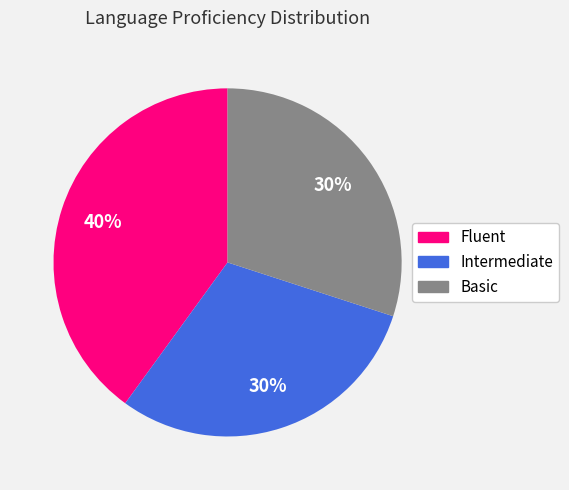

Is the sum of Basic and Intermediate greater than half?

Yes